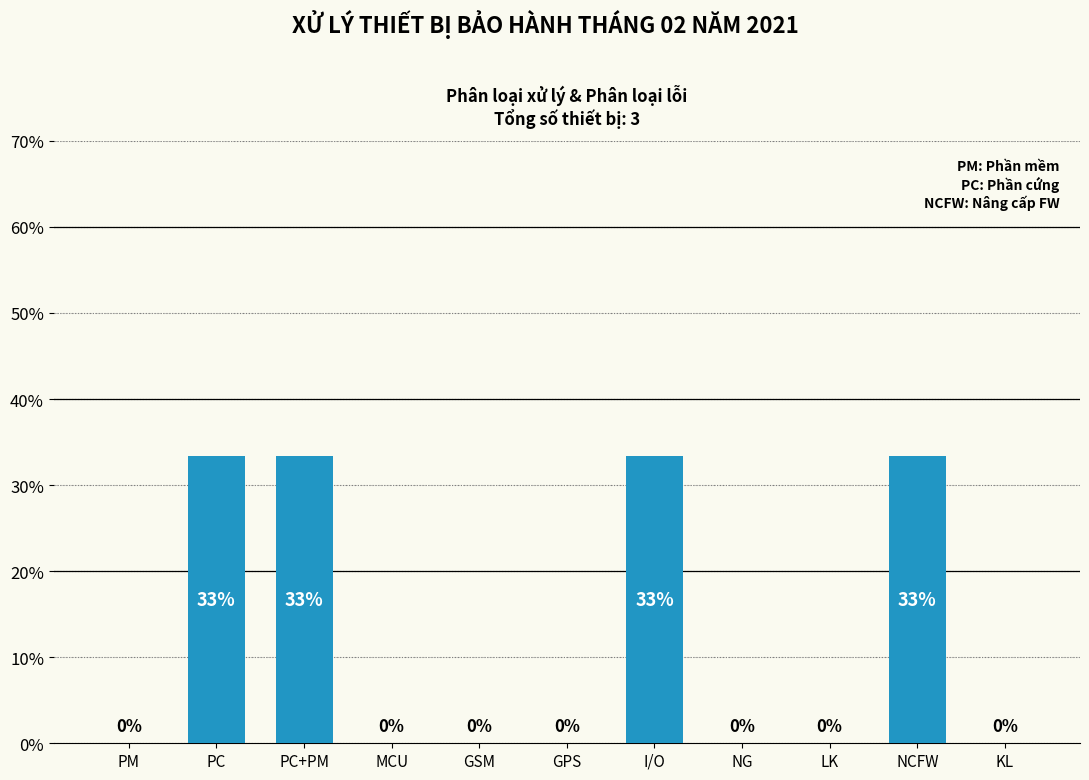

True or false: the data shows 33.3 at PC+PM.

True